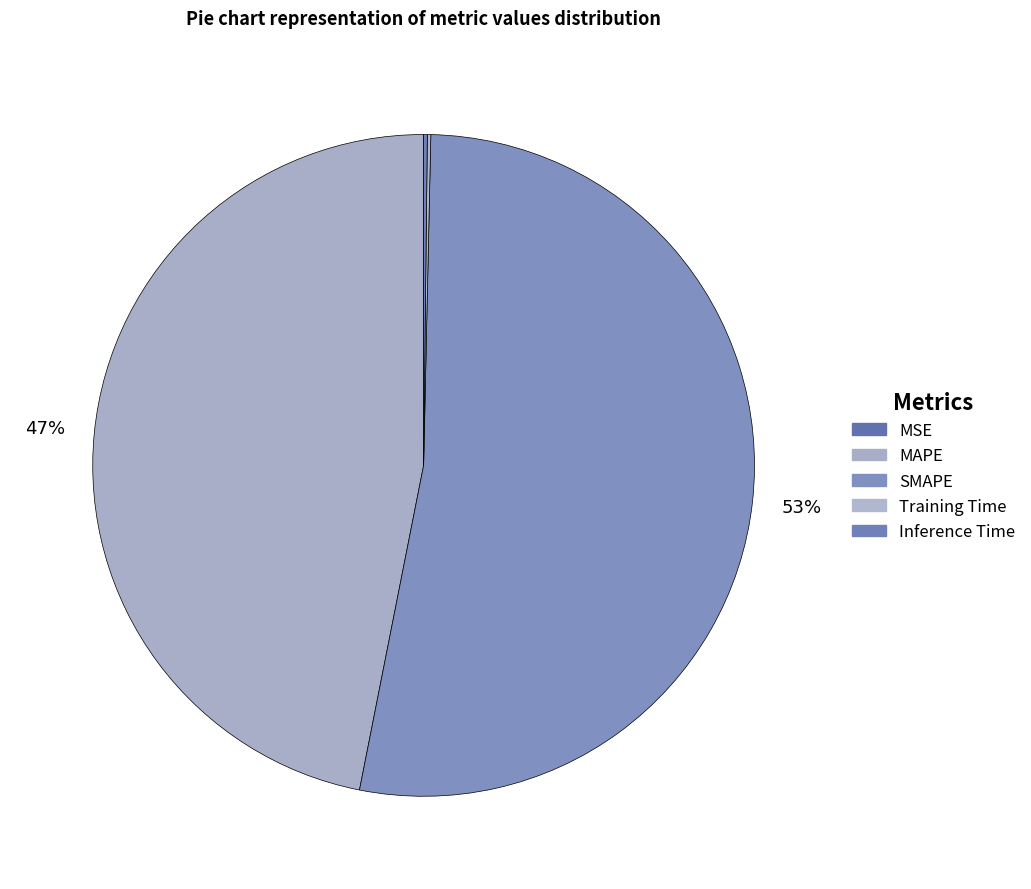

Is it true that Inference Time is 0% of the pie?

True